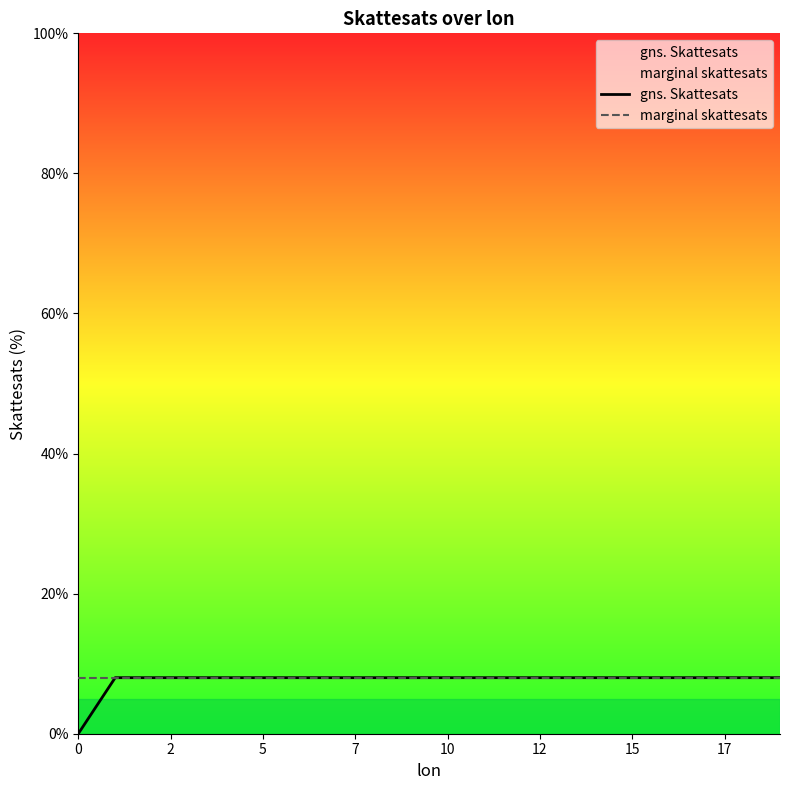

True or false: marginal skattesats has a value of 13.6 at 10.

False